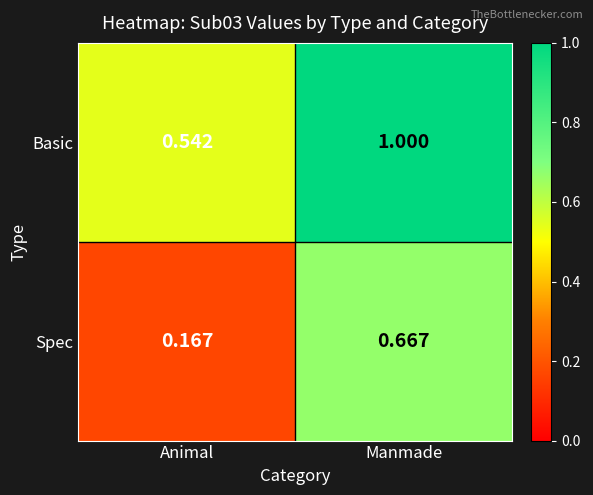

Count the number of data series in this chart.

2